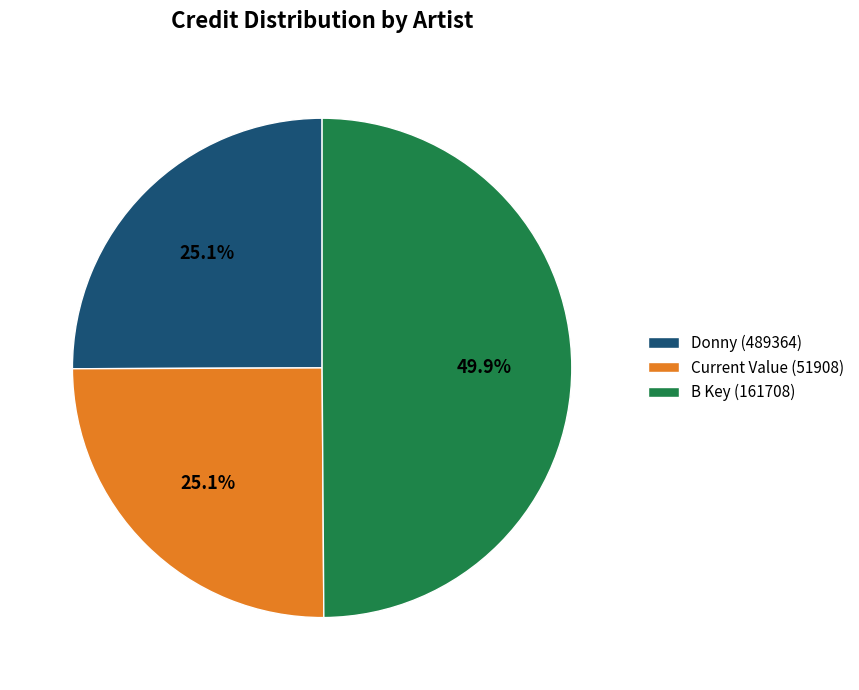

The Donny (489364) slice represents 35% of the pie. True or false?

False